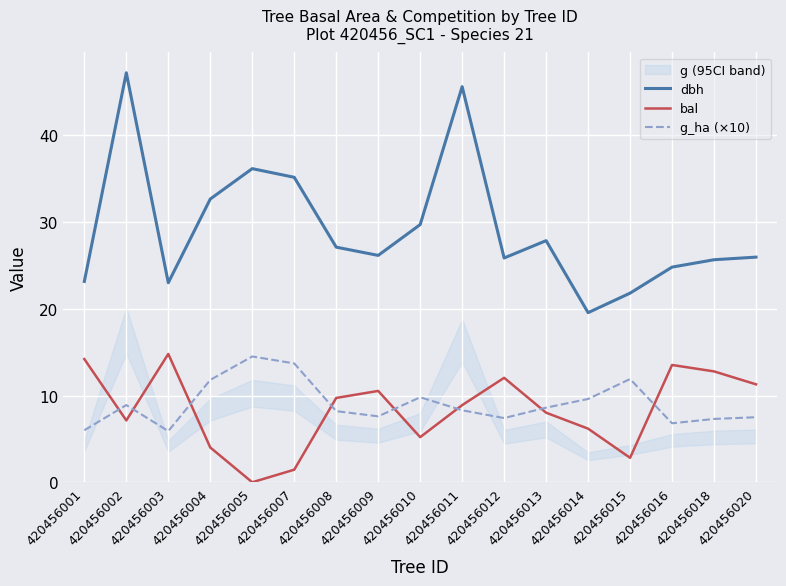

Which series ends up on top after the final intersection of g_ha (×10) and bal?

bal